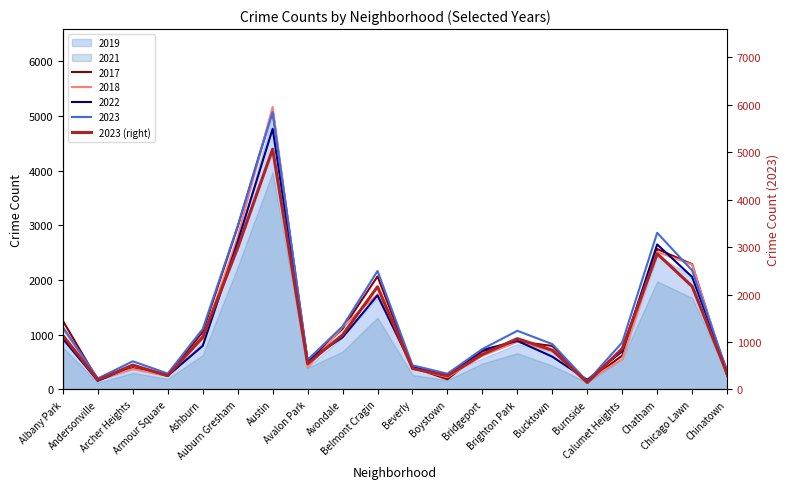

Count the number of categories in the chart.

20